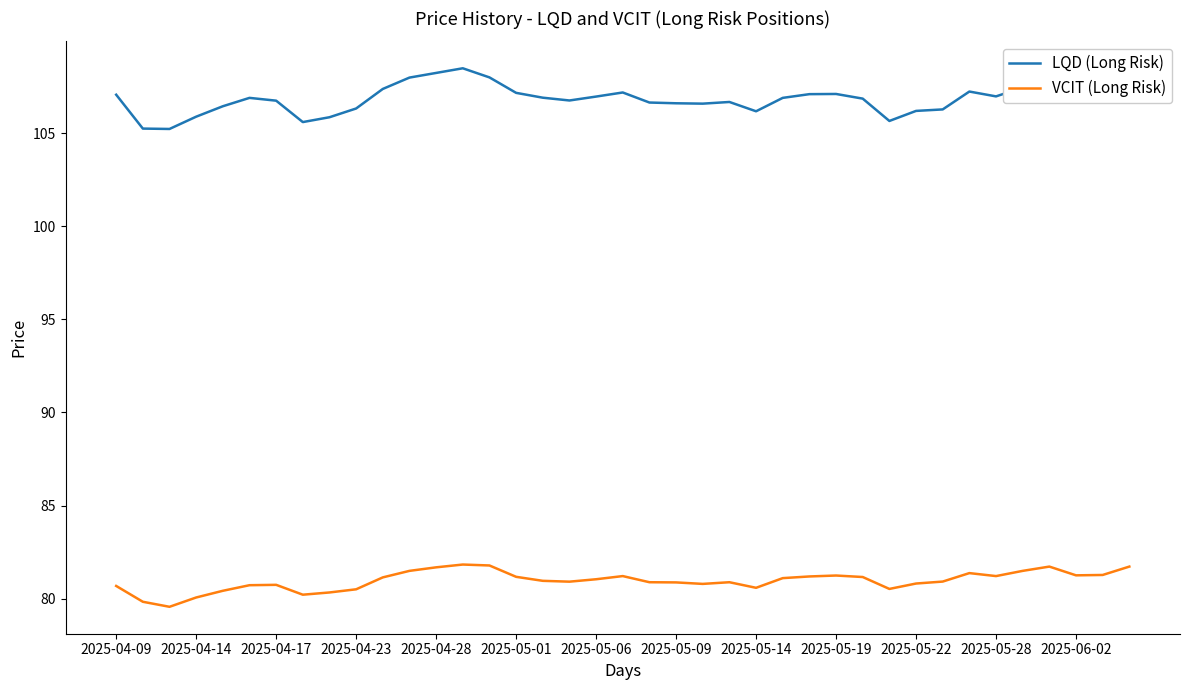

What is the greatest value displayed?

108.5